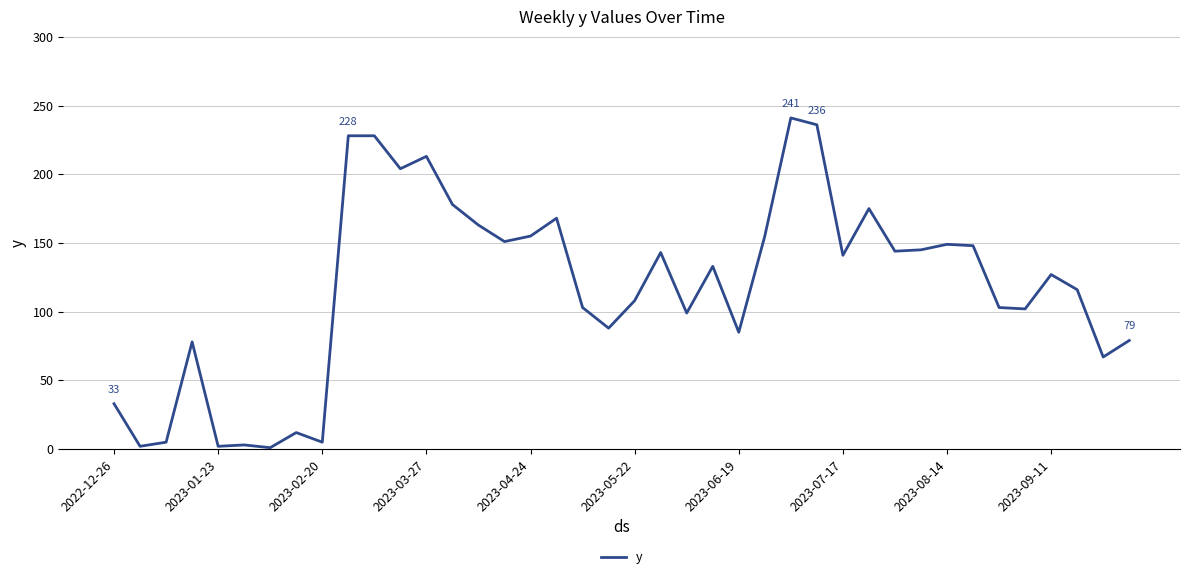

What is the greatest value displayed?

241